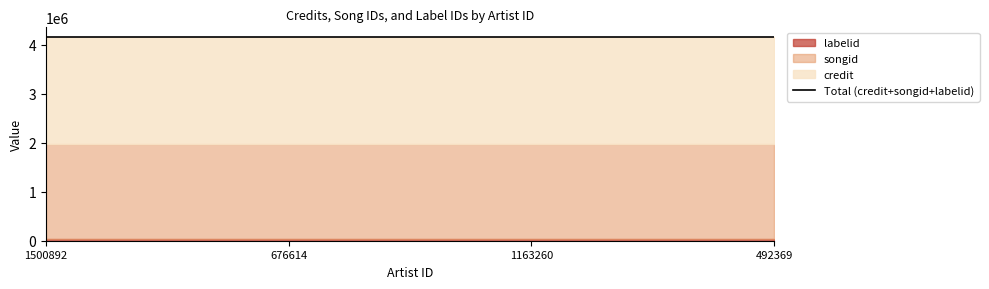

The value of songid at 492369 is 1940803. True or false?

True